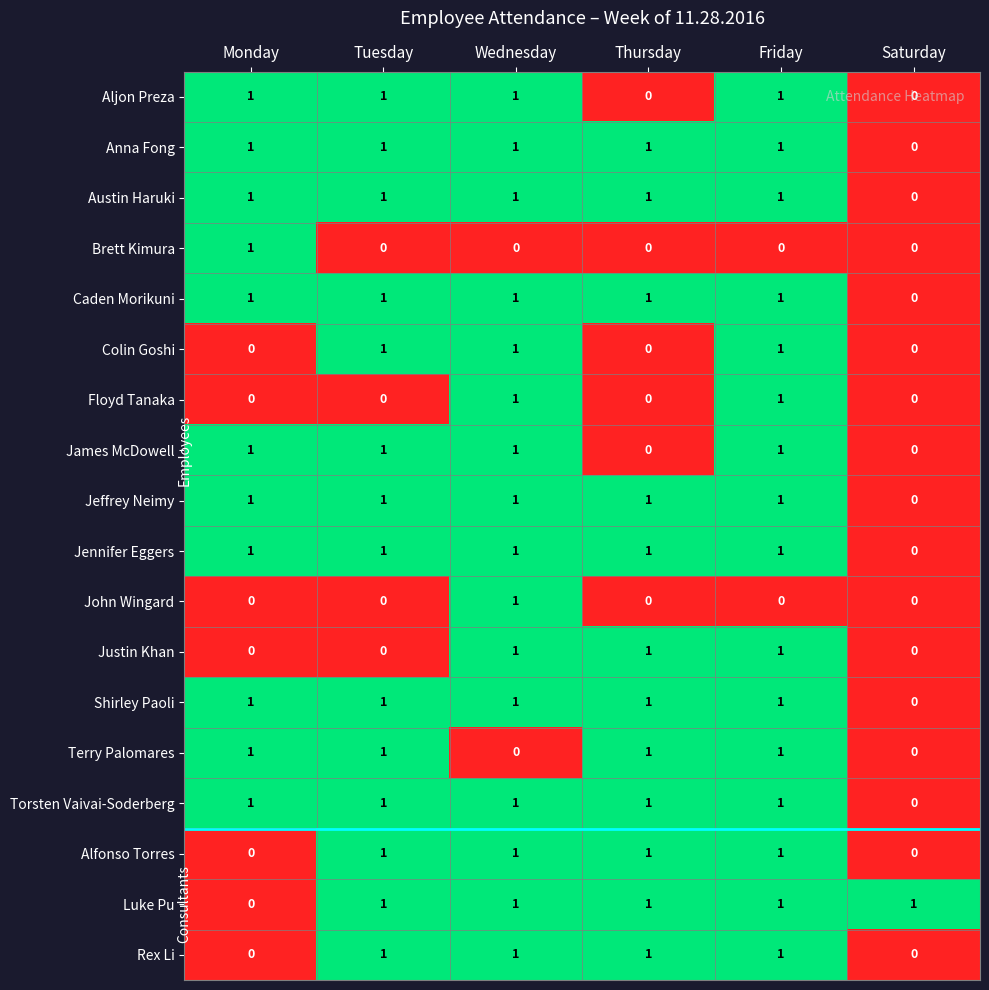

What is the greatest value displayed?

1